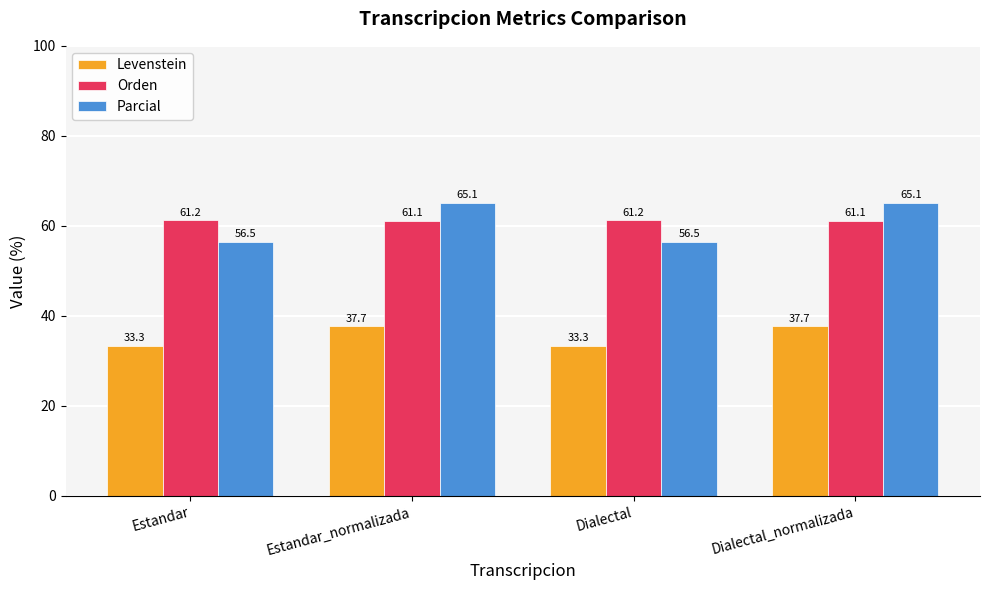

Is the value of Orden at Dialectal greater than the value of Parcial at Dialectal_normalizada?

No